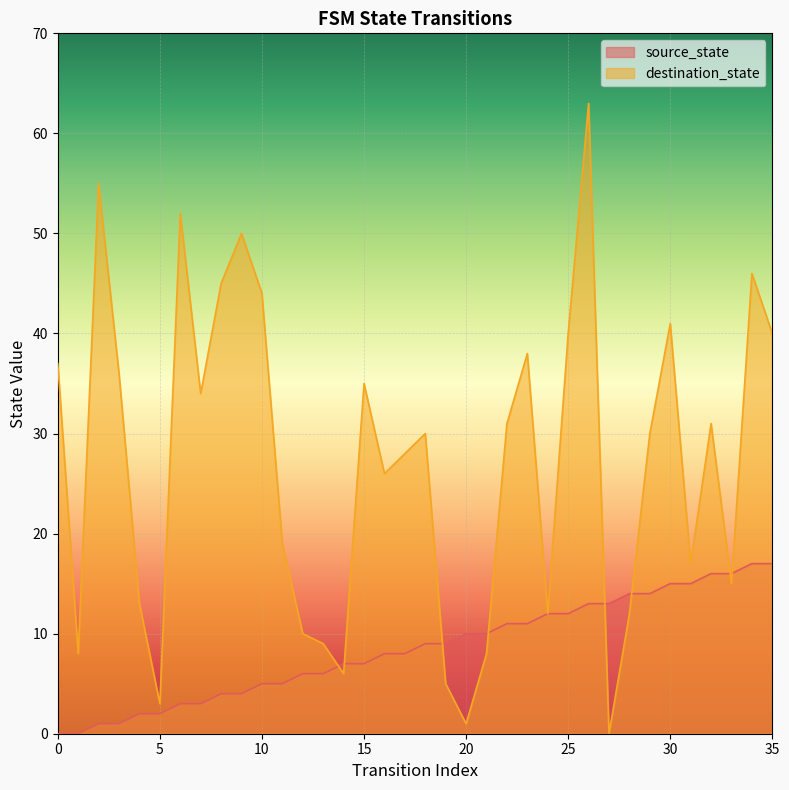

How many distinct data groups are displayed?

2